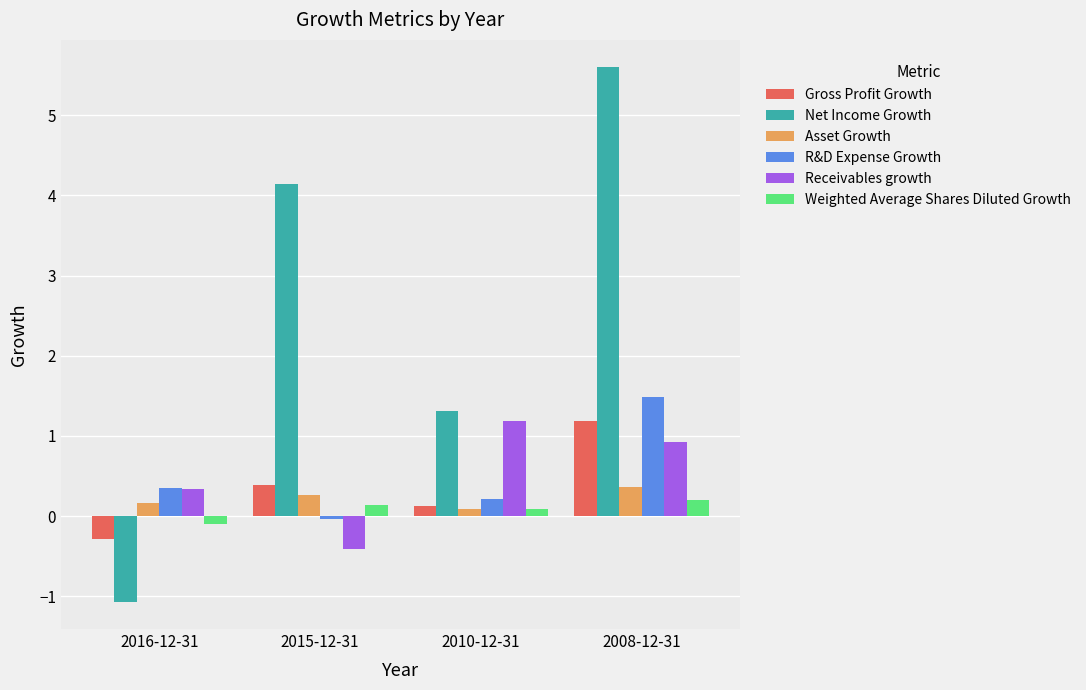

Which series has the largest range (max minus min)?

Net Income Growth